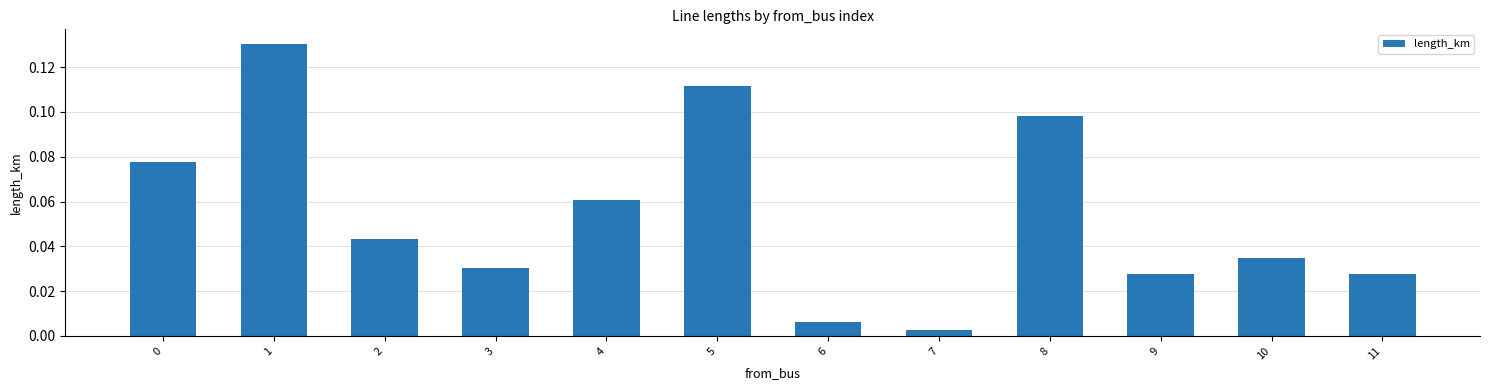

Is it true that the value at 4 is 0.0?

False